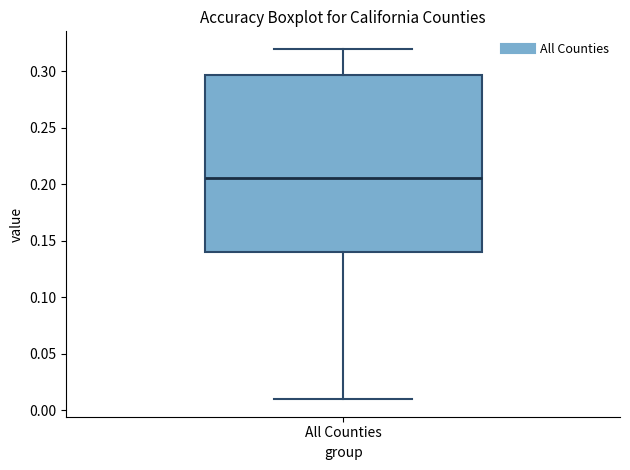

Where does the lower whisker of the box for All Counties end on the y-axis? The values are not printed on the chart, so give them approximately, as read against the axis.

0.010